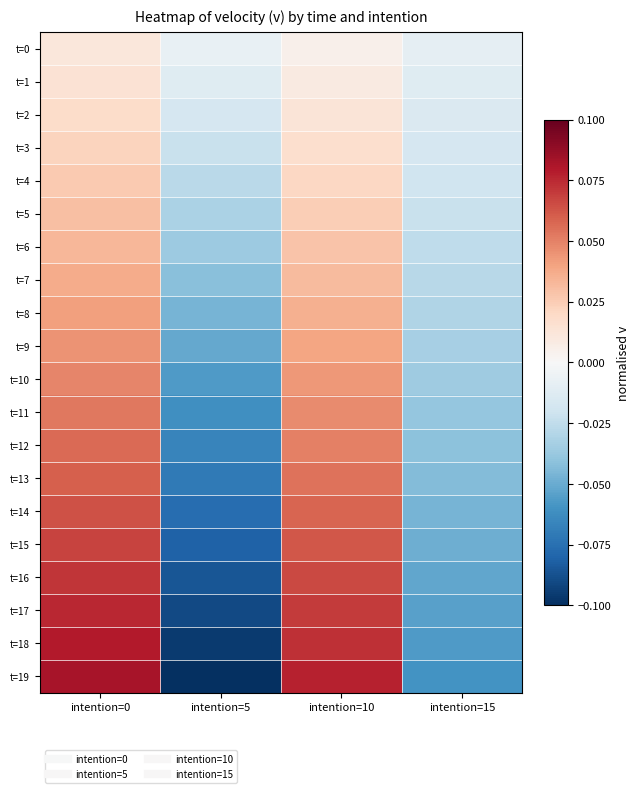

Reading left to right, what are all the values shown in this chart?

t=0: intention=0=0.0	intention=5=-0.0	intention=10=0.0	intention=15=-0.0
t=1: intention=0=0.0	intention=5=-0.0	intention=10=0.0	intention=15=-0.0
t=2: intention=0=0.0	intention=5=-0.0	intention=10=0.0	intention=15=-0.0
t=3: intention=0=0.0	intention=5=-0.0	intention=10=0.0	intention=15=-0.0
t=4: intention=0=0.0	intention=5=-0.0	intention=10=0.0	intention=15=-0.0
t=5: intention=0=0.0	intention=5=-0.0	intention=10=0.0	intention=15=-0.0
t=6: intention=0=0.0	intention=5=-0.0	intention=10=0.0	intention=15=-0.0
t=7: intention=0=0.0	intention=5=-0.0	intention=10=0.0	intention=15=-0.0
t=8: intention=0=0.0	intention=5=-0.0	intention=10=0.0	intention=15=-0.0
t=9: intention=0=0.0	intention=5=-0.1	intention=10=0.0	intention=15=-0.0
t=10: intention=0=0.0	intention=5=-0.1	intention=10=0.0	intention=15=-0.0
t=11: intention=0=0.1	intention=5=-0.1	intention=10=0.0	intention=15=-0.0
t=12: intention=0=0.1	intention=5=-0.1	intention=10=0.1	intention=15=-0.0
t=13: intention=0=0.1	intention=5=-0.1	intention=10=0.1	intention=15=-0.0
t=14: intention=0=0.1	intention=5=-0.1	intention=10=0.1	intention=15=-0.0
t=15: intention=0=0.1	intention=5=-0.1	intention=10=0.1	intention=15=-0.0
t=16: intention=0=0.1	intention=5=-0.1	intention=10=0.1	intention=15=-0.1
t=17: intention=0=0.1	intention=5=-0.1	intention=10=0.1	intention=15=-0.1
t=18: intention=0=0.1	intention=5=-0.1	intention=10=0.1	intention=15=-0.1
t=19: intention=0=0.1	intention=5=-0.1	intention=10=0.1	intention=15=-0.1